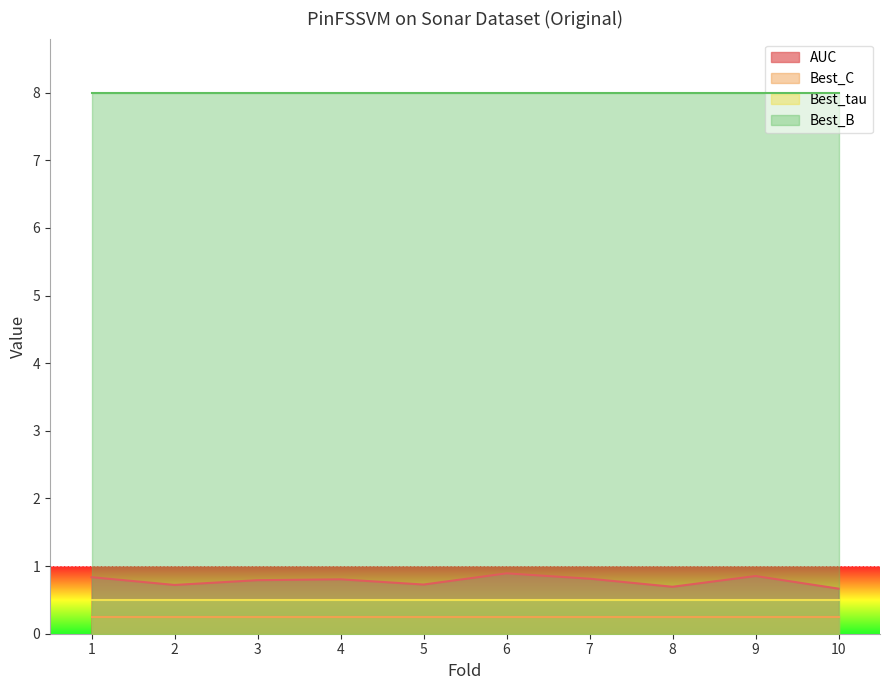

The Best_C series shows 0.4 at 3. True or false?

False